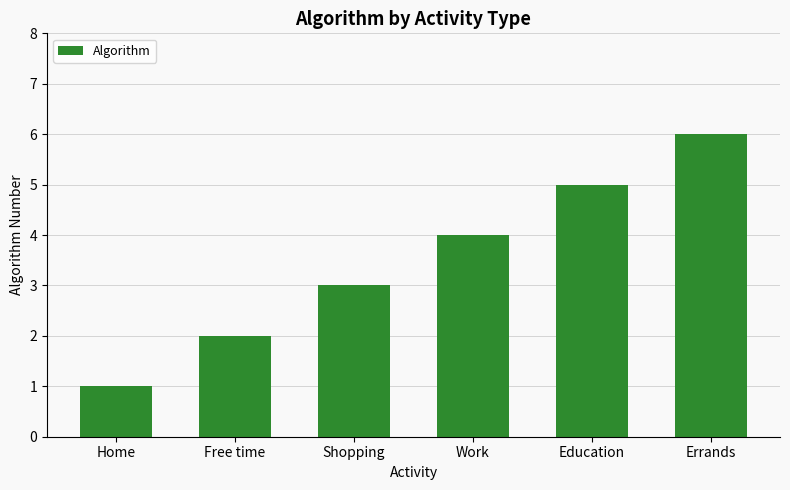

Which category has the lowest value across all series?

Home